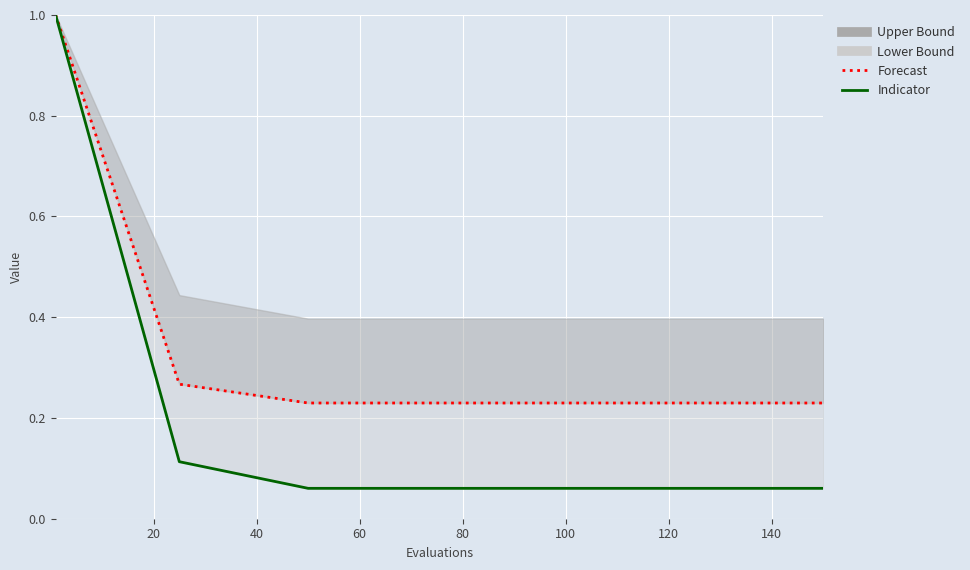

What is the difference between the second highest and second lowest values in the Indicator series?

0.1